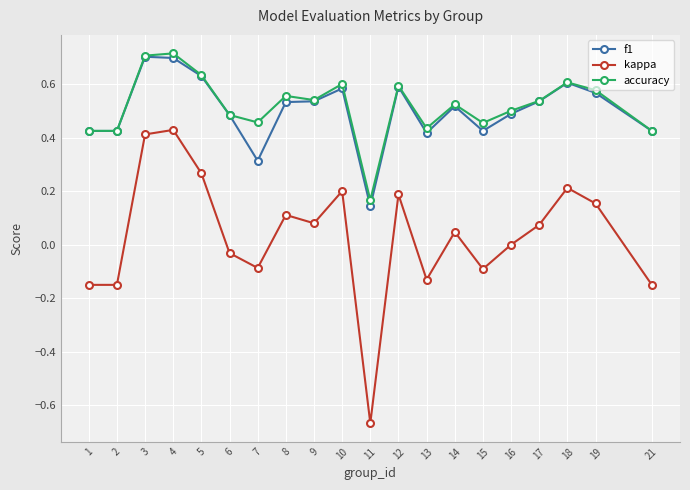

Is the value of f1 at 12 greater than the value of kappa at 7?

Yes